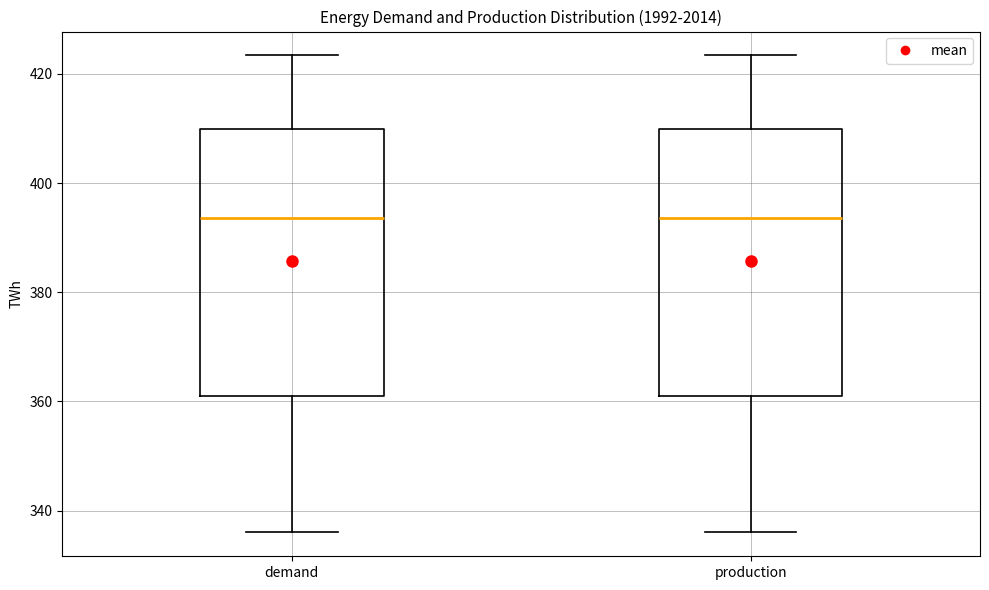

Reading left to right, transcribe this box plot: for each box, give where its median line is, the range the box spans, and where its two whiskers end, as read against the y-axis. The values are not printed on the chart, so give them approximately, as read against the axis.

demand: median 394, box 360 to 410, whiskers 336 to 424
production: median 394, box 360 to 410, whiskers 336 to 424